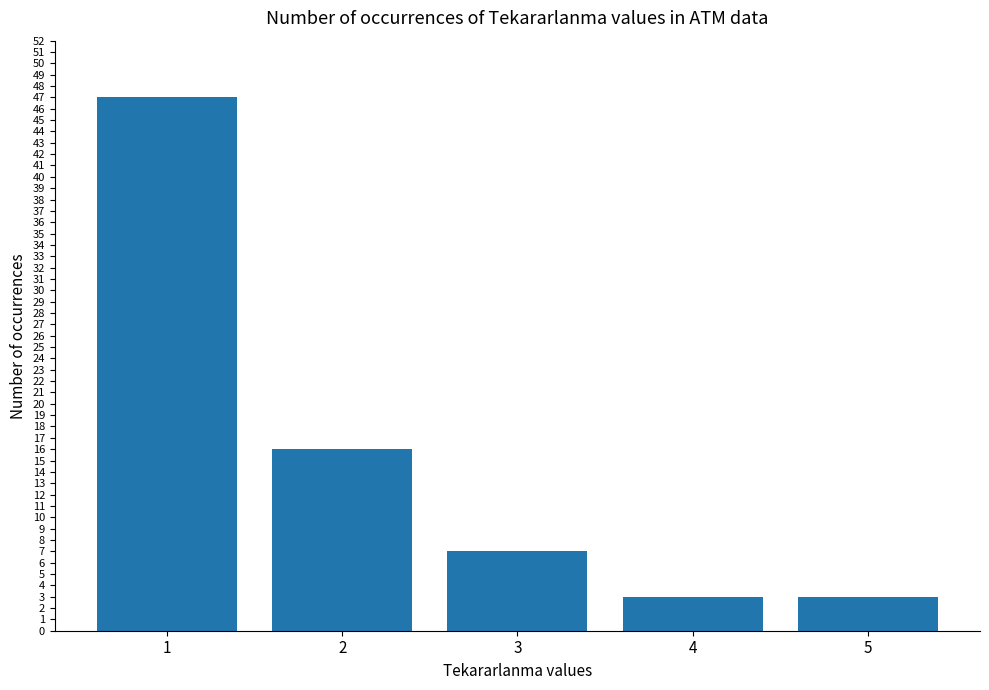

Where is the data nearest to the value 25?

2